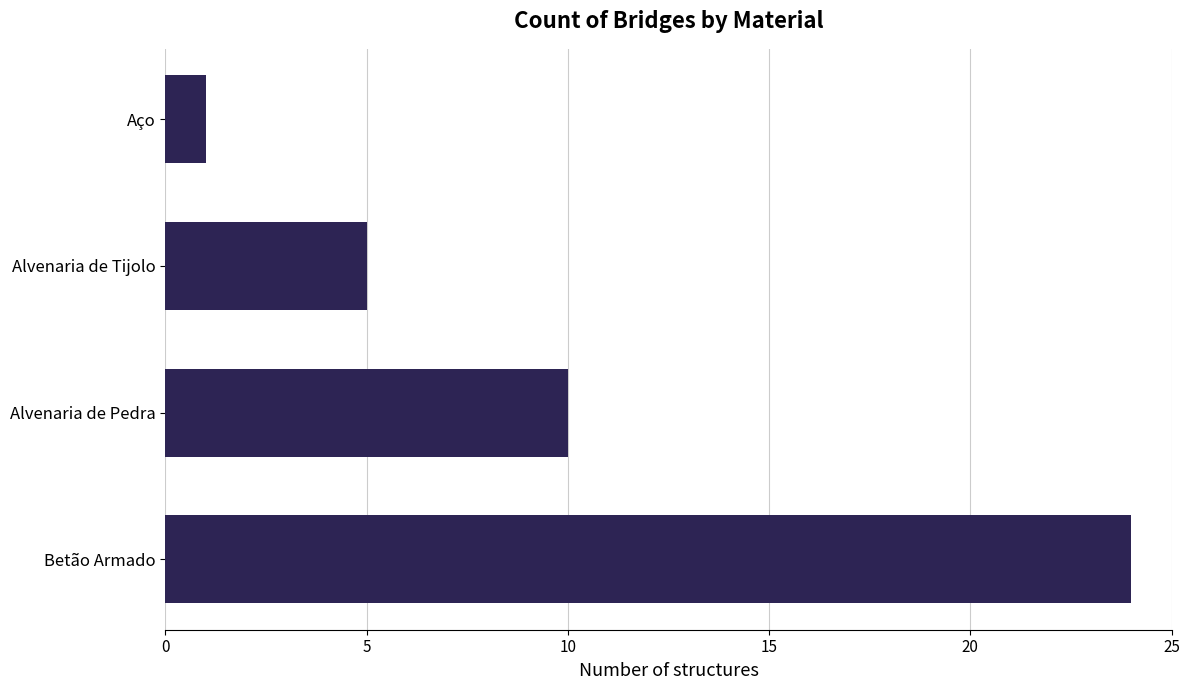

What is the difference between the maximum and minimum values?

23